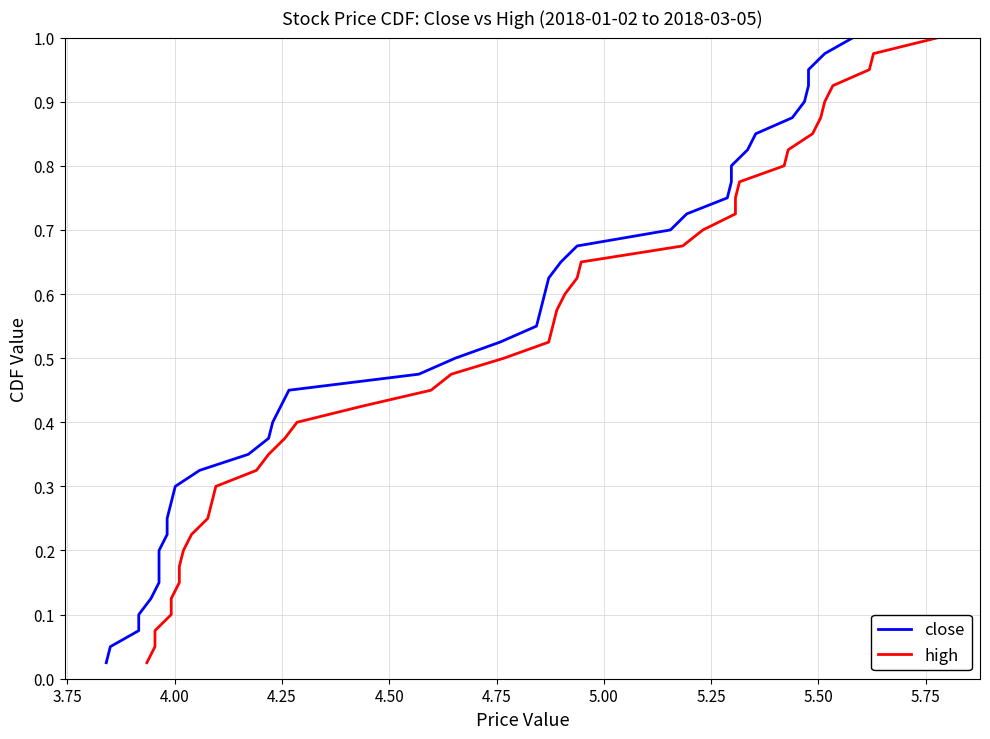

True or false: close and high intersect in this chart.

False